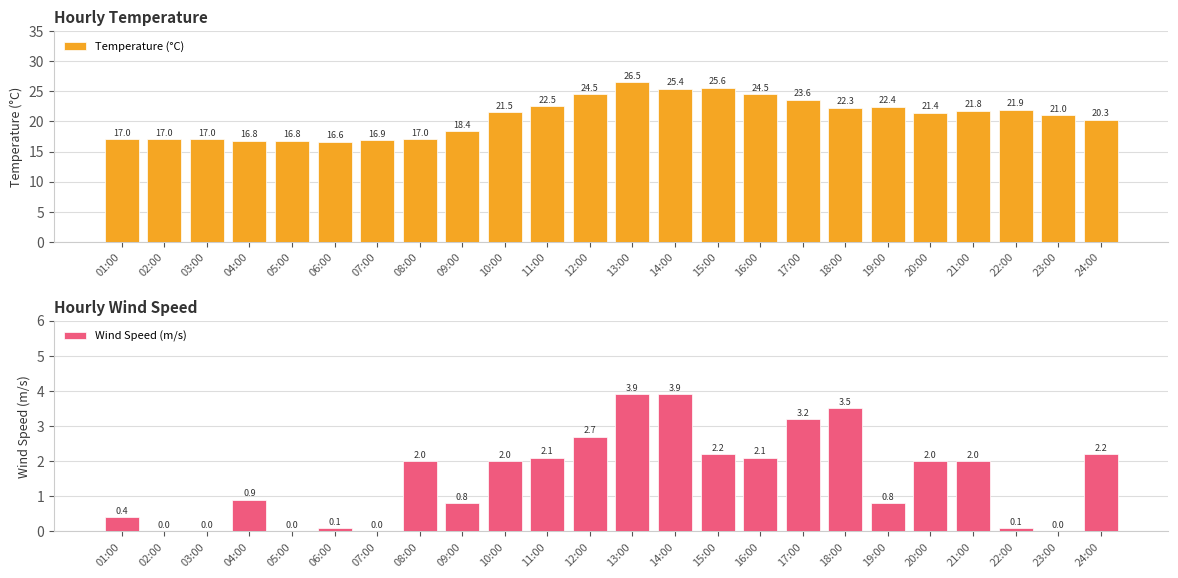

What is the spread (max minus min) of values at 20:00?

19.4